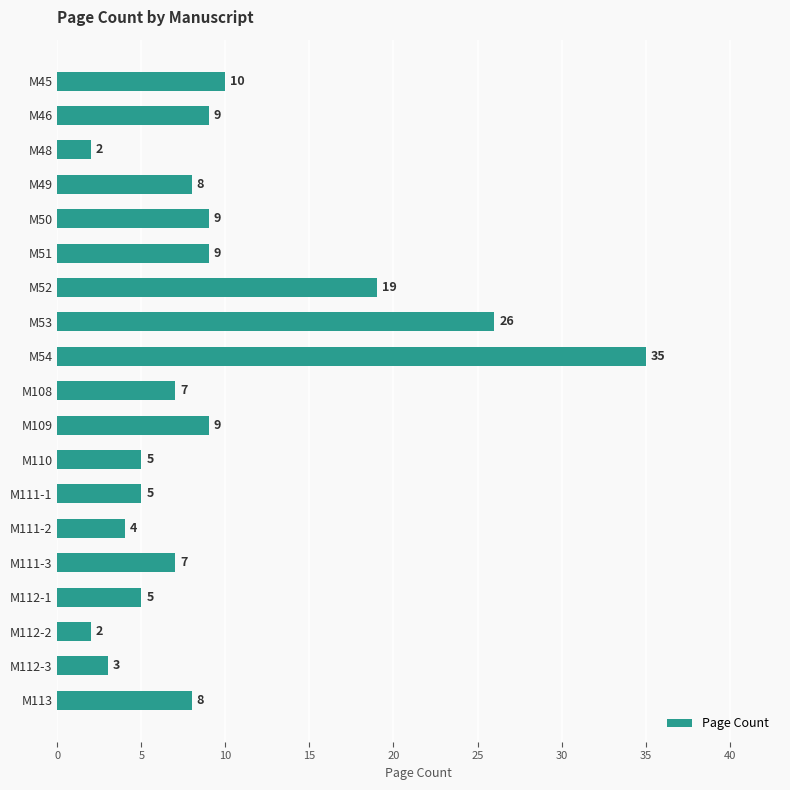

What is the sum of all values?

182